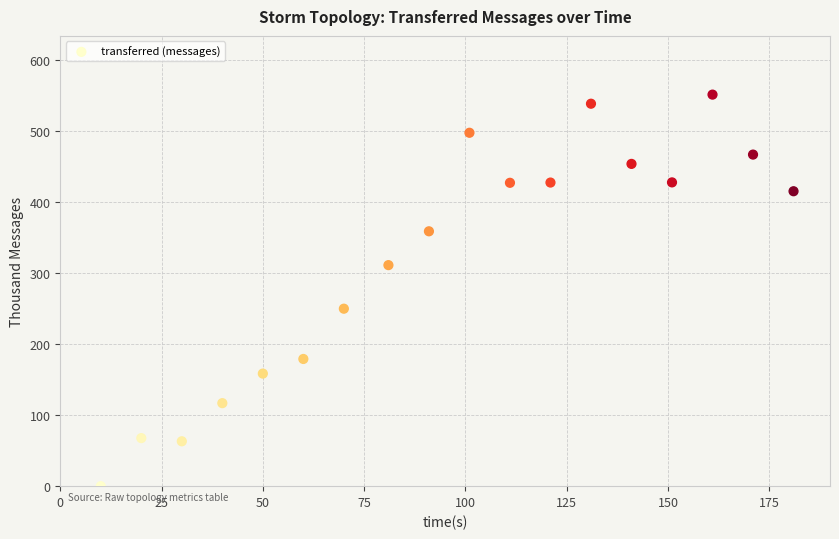

What Y value in the scatter plot is closest to 275?

249.7